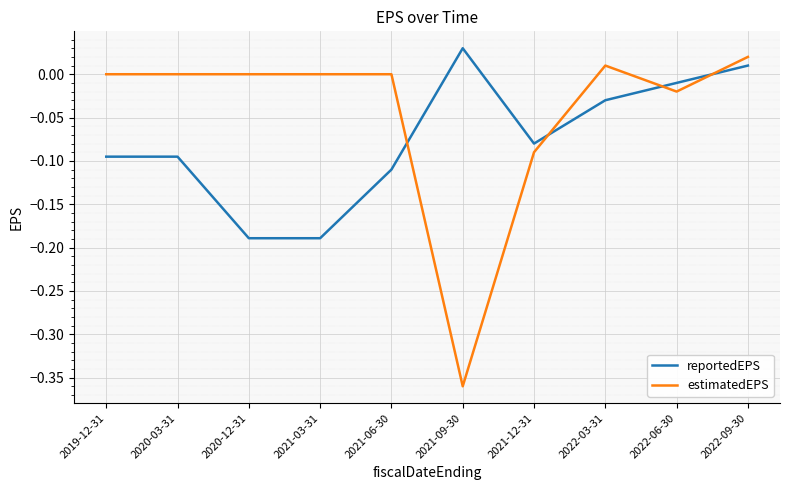

Which series changed the most between 2021-09-30 and 2022-09-30?

estimatedEPS